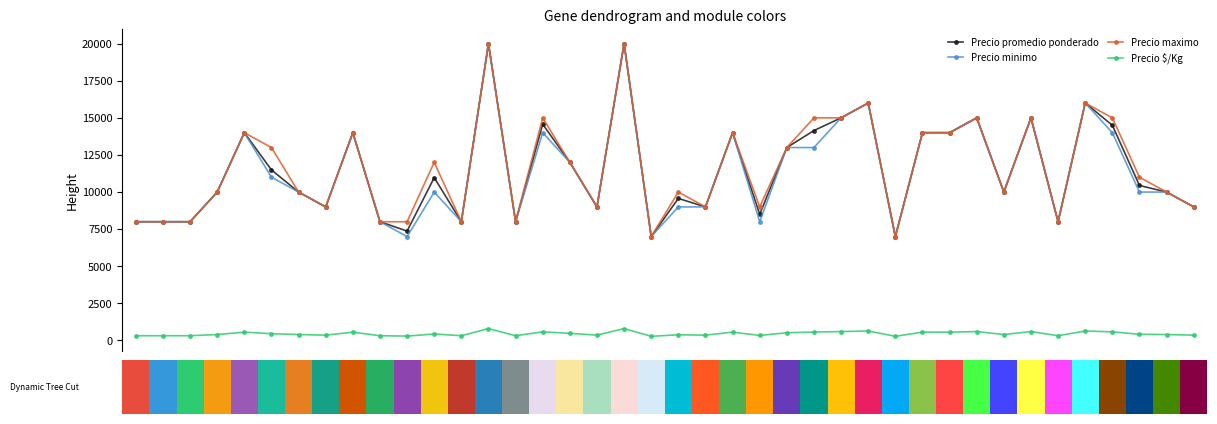

Are the bars horizontal?

No